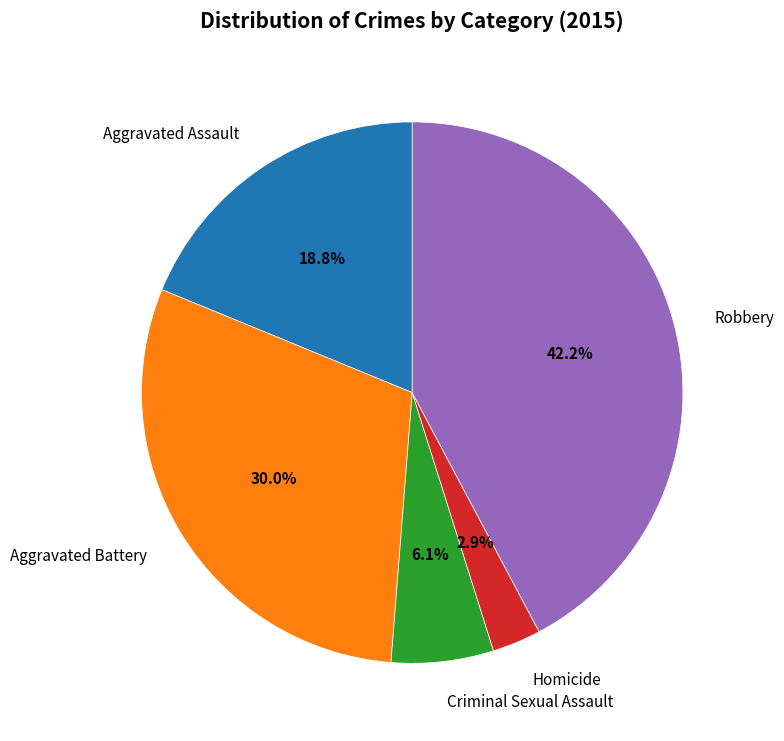

To the nearest percent, what percentage of the pie is Aggravated Assault?

19%